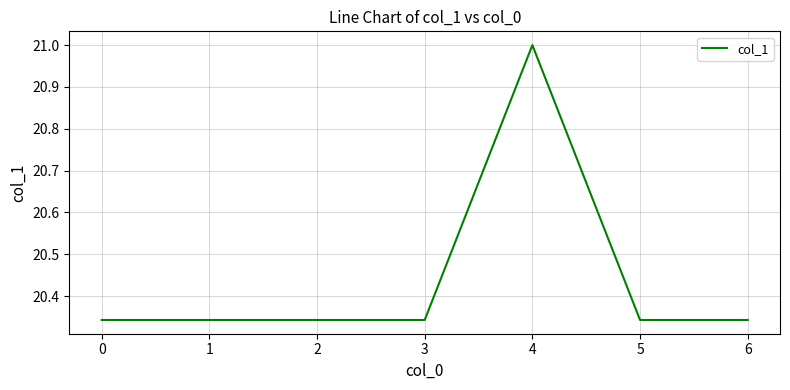

How many series are shown in this chart?

1